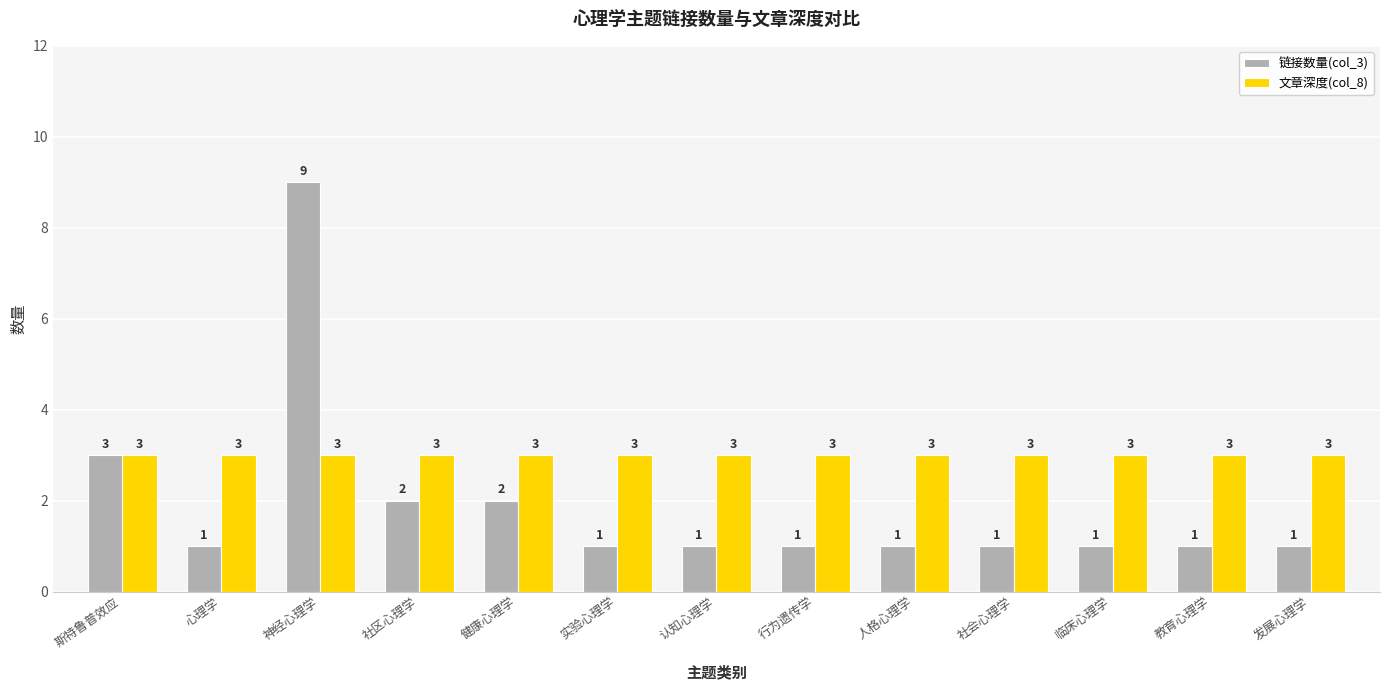

Between 神经心理学 and 发展心理学, which series saw the biggest shift?

链接数量(col_3)